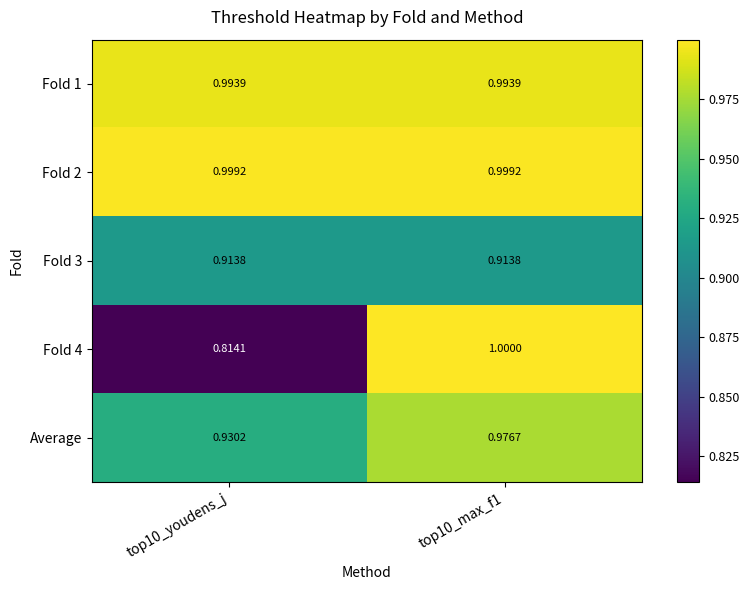

Is the value of Average at top10_youdens_j greater than the value of Fold 2 at top10_youdens_j?

No